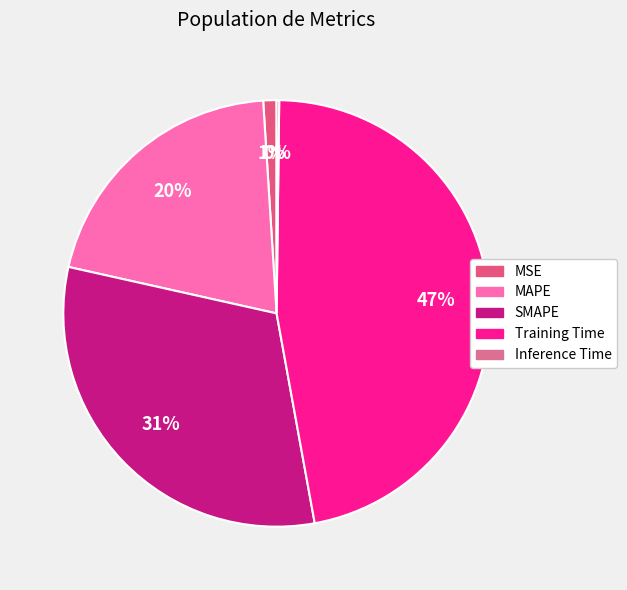

To the nearest percent, what is the average slice percentage?

20%